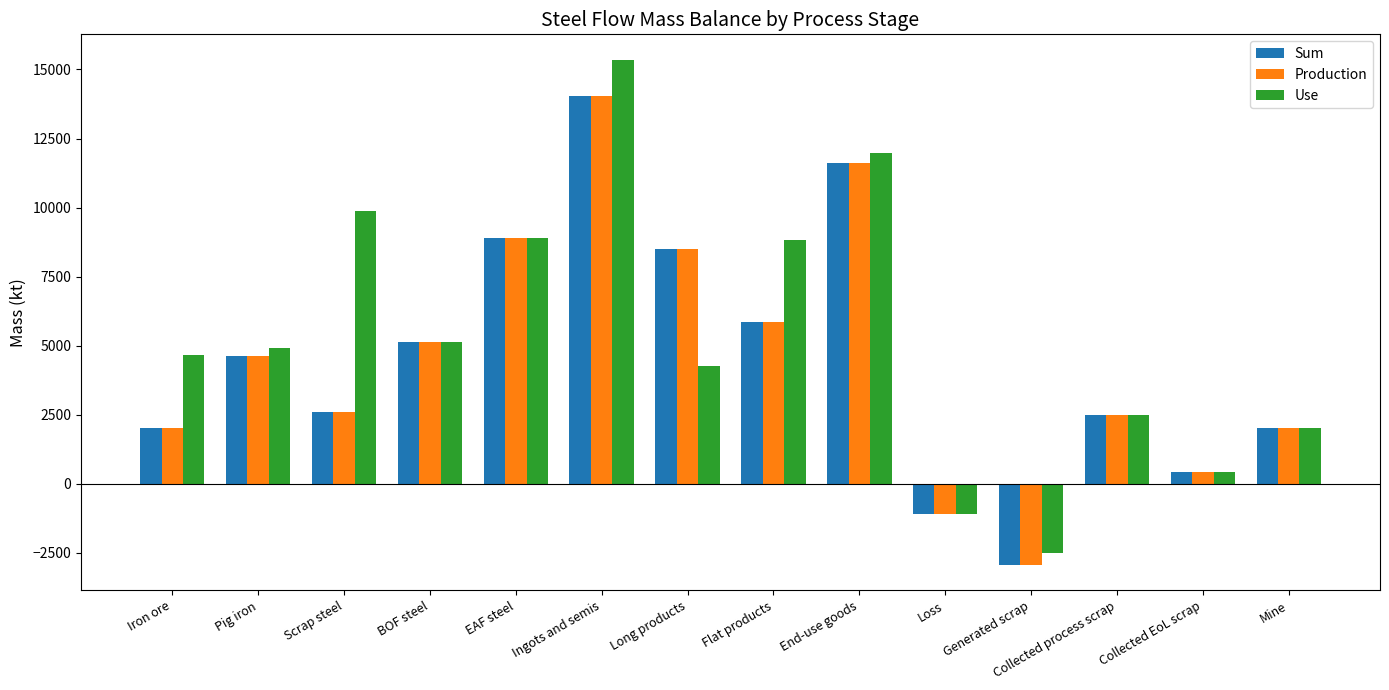

What is the highest value of the Sum series?

14038.5